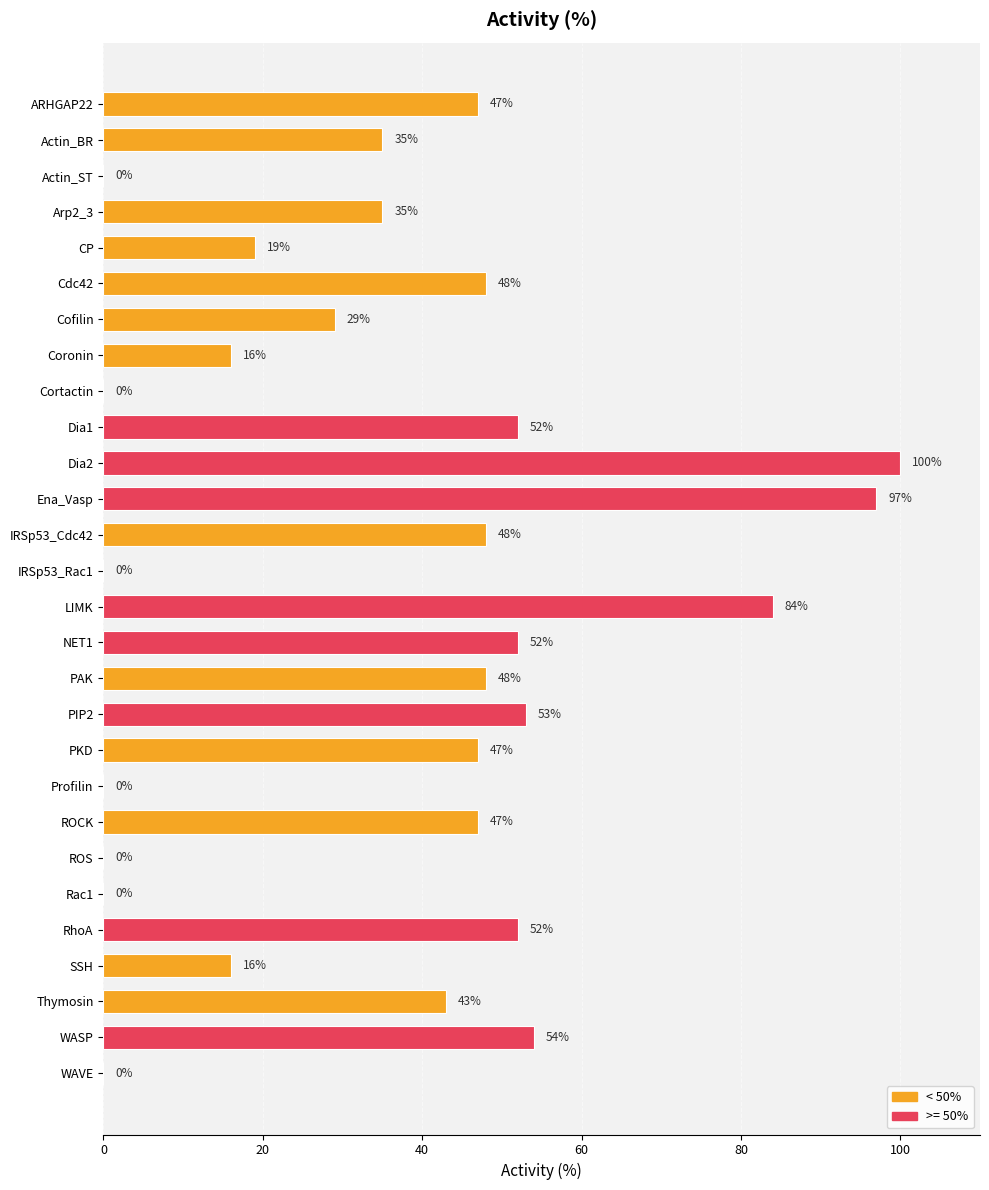

How many series are shown in this chart?

1